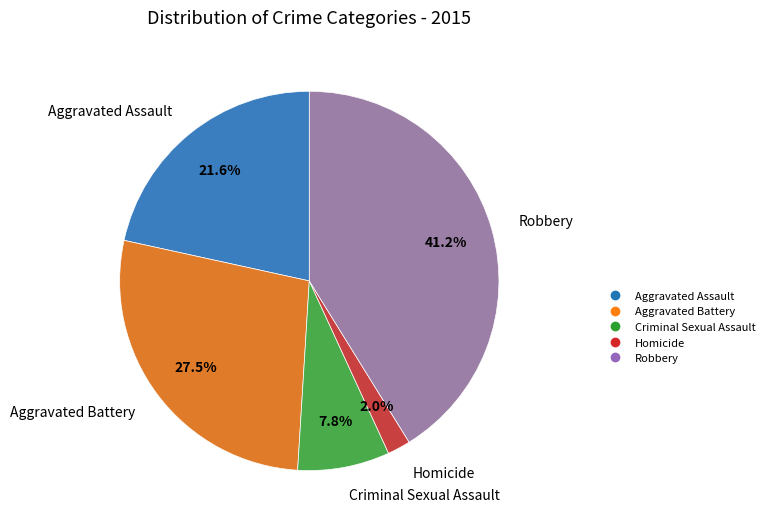

To the nearest percent, what is the combined percentage of Criminal Sexual Assault and Aggravated Assault?

29%